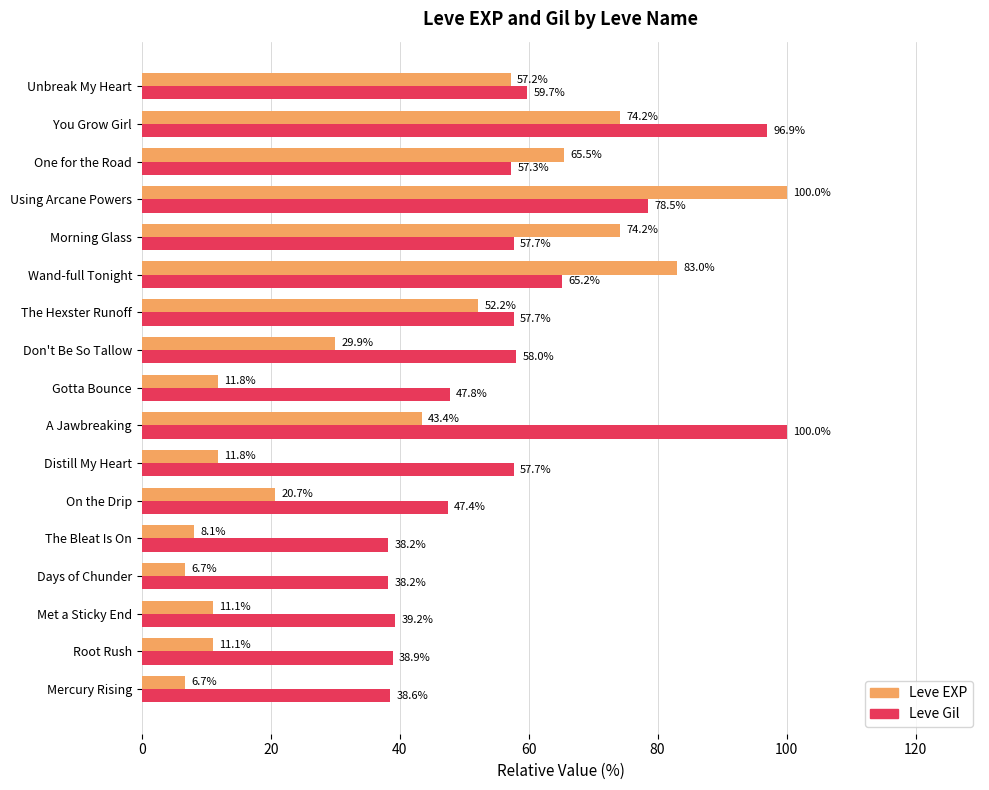

The Leve Gil series shows 58.0 at Don't Be So Tallow. True or false?

True